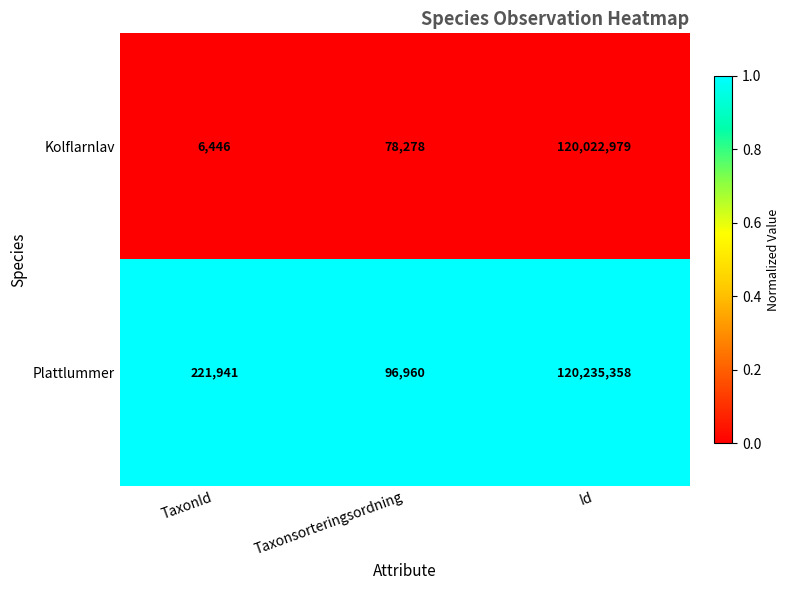

Which series changed the most between TaxonId and Taxonsorteringsordning?

Plattlummer